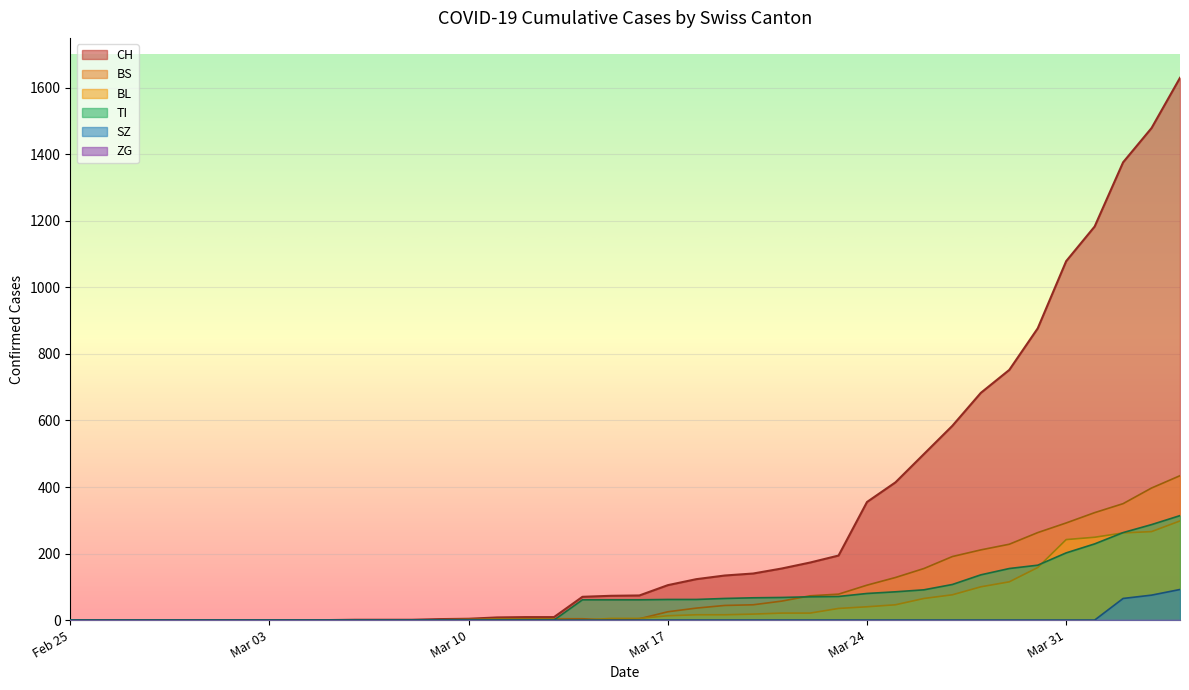

Which series has the largest range (max minus min)?

CH